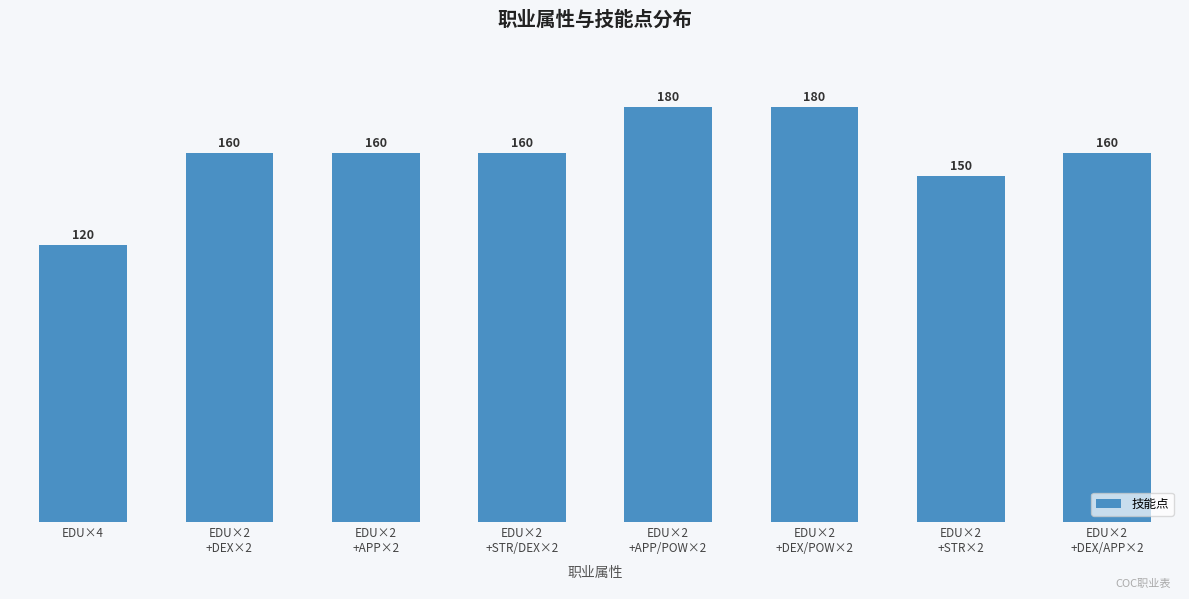

Reading left to right, transcribe all the data shown in this chart.

120	160	160	160	180	180	150	160